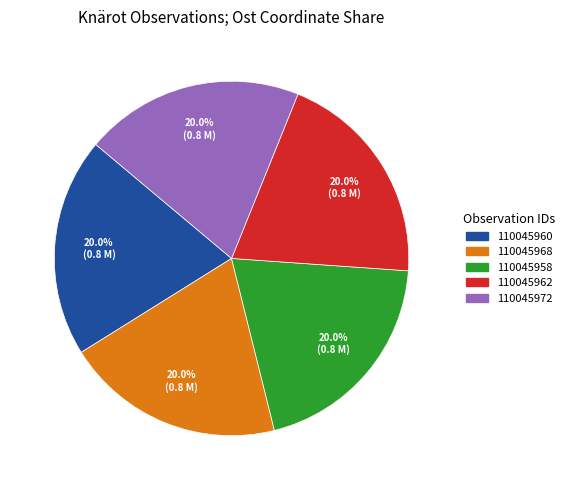

How many segments does this pie chart have?

5